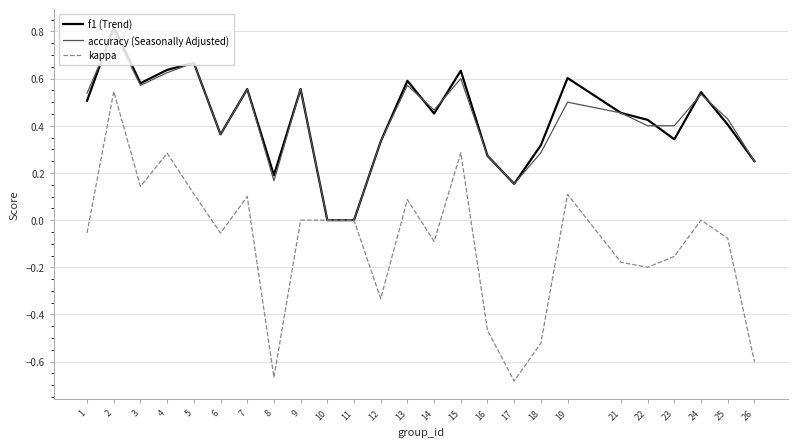

How many lines are shown in the chart?

3